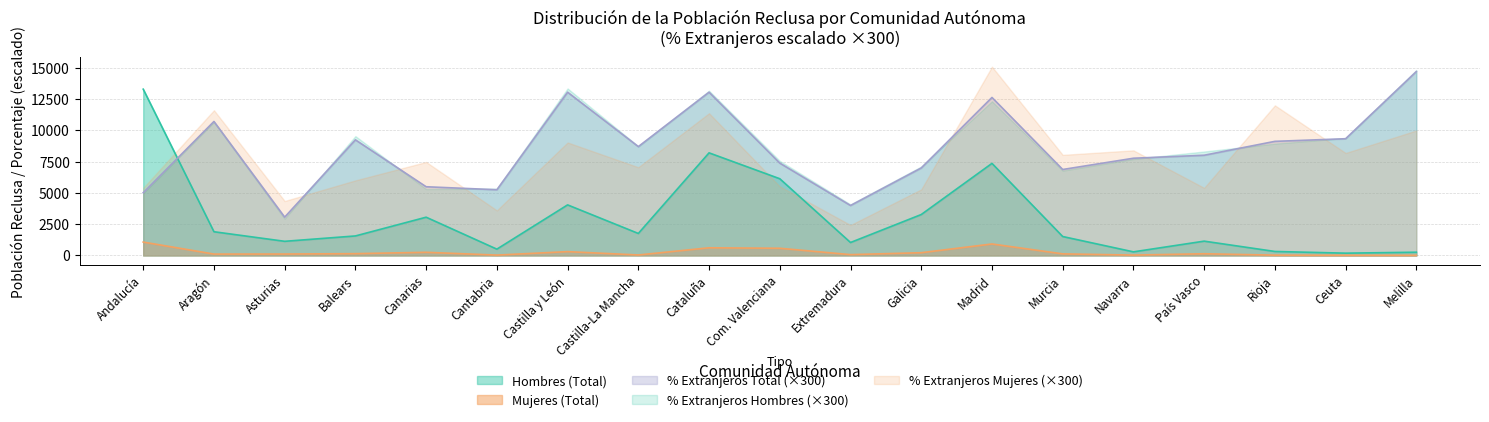

What is the difference between the Hombres (Total) values at Balears and Com. Valenciana?

4575